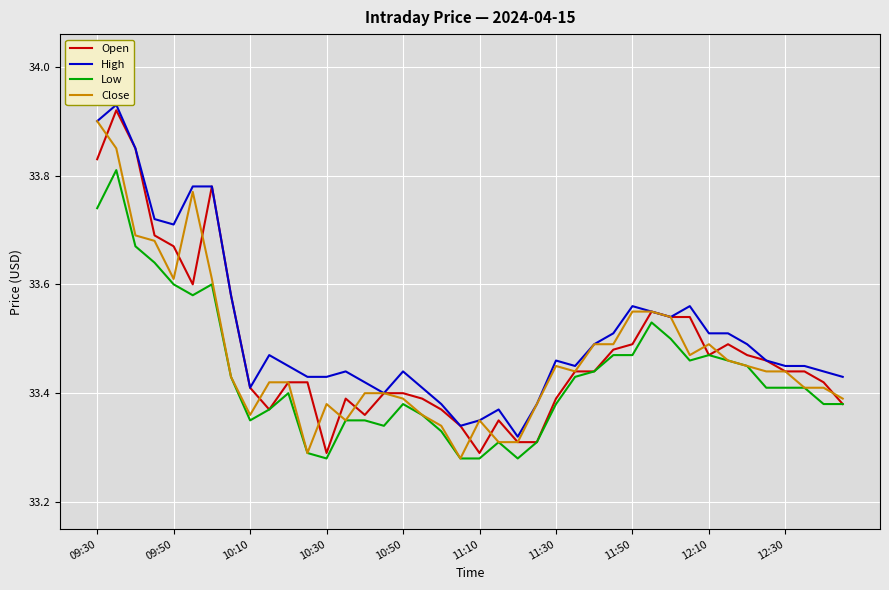

What is the value of the High point at the 13th from the left?

33.4